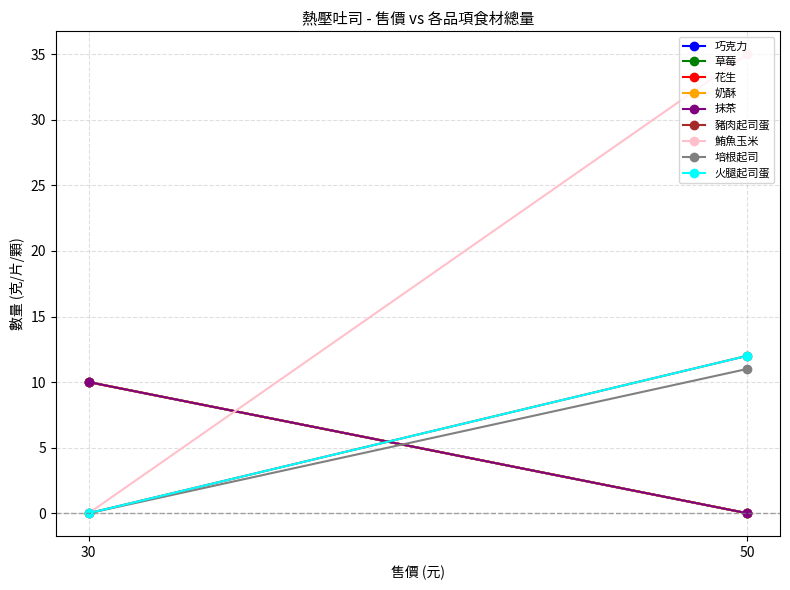

Which series has the largest range (max minus min)?

花生